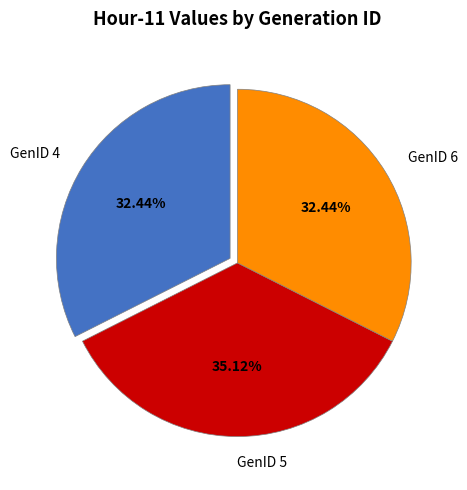

Count the number of slices in the pie.

3